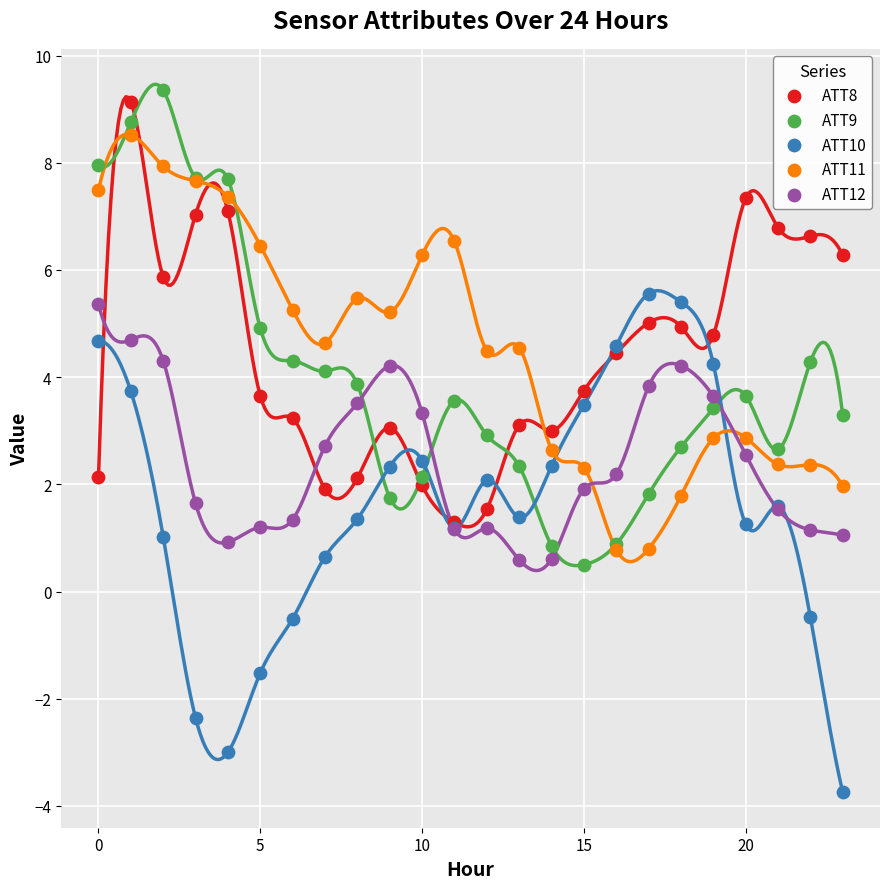

Which series has the largest Y range (max minus min)?

ATT10